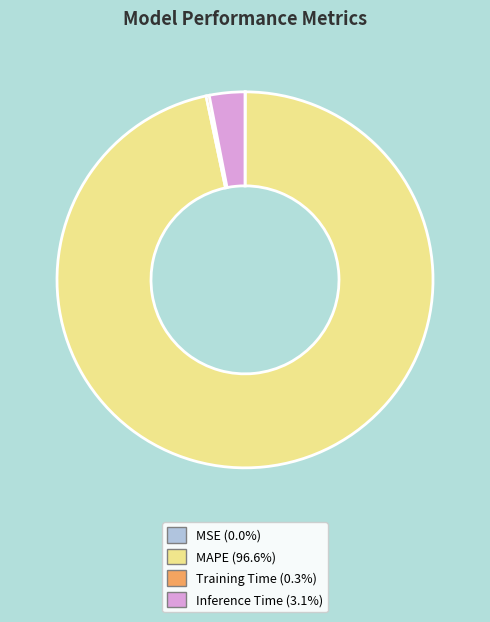

Is the sum of Inference Time (3.1%) and MAPE (96.6%) greater than half?

Yes